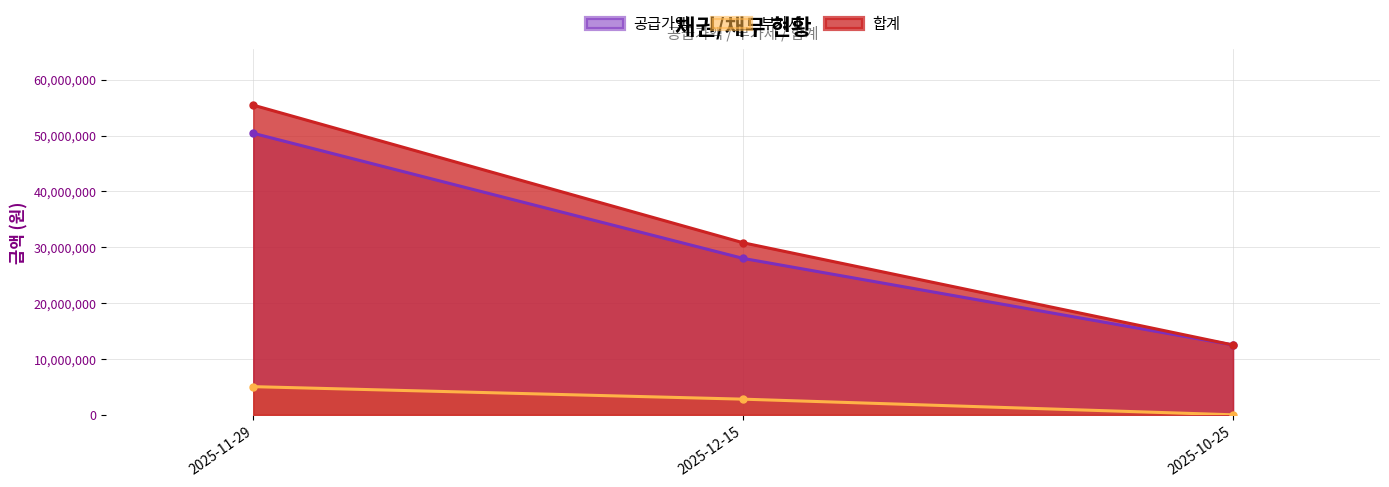

The 공급가액 series shows 50400000 at 2025-11-29. True or false?

True